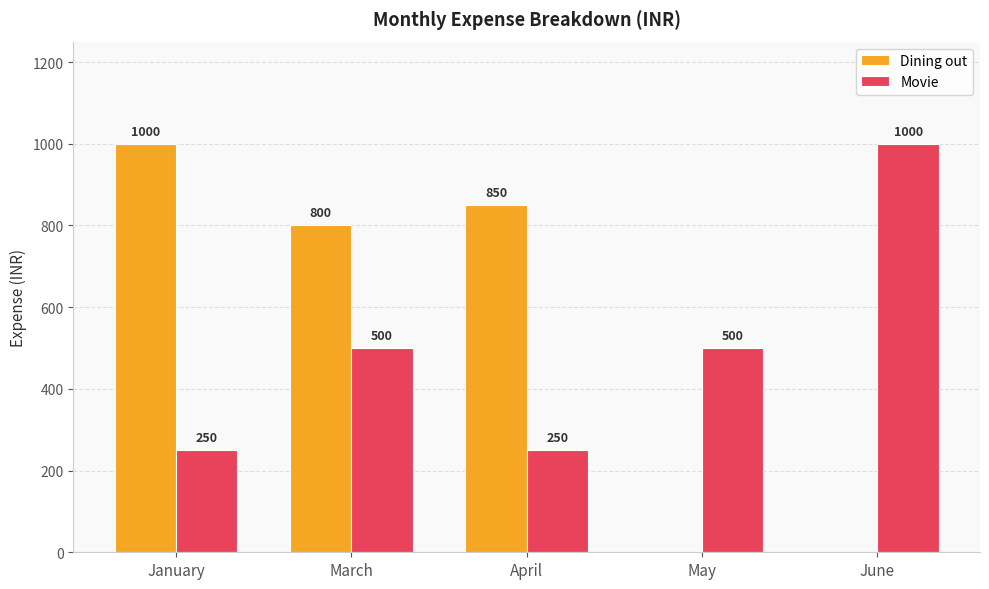

The value of Movie at June is 1000. True or false?

True